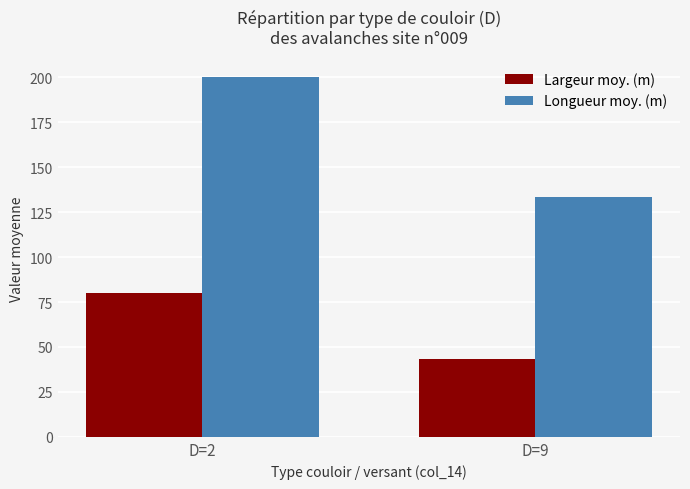

True or false: Largeur moy. (m) has a value of 27.8 at D=9.

False